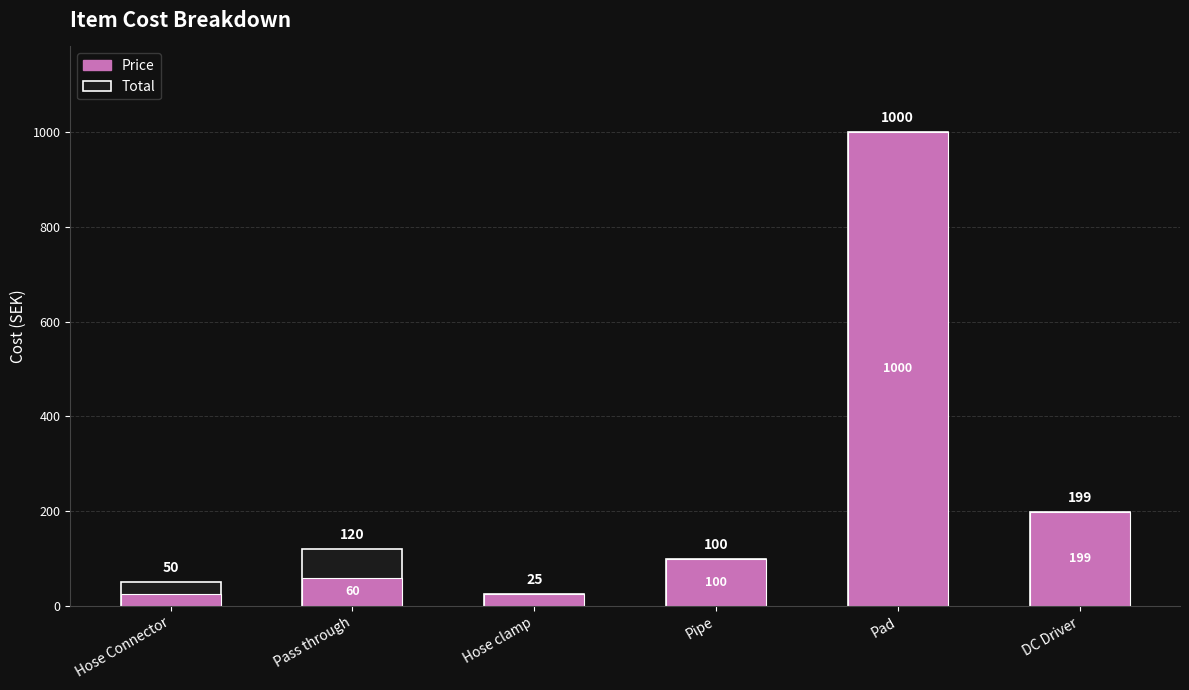

Reading right to left, transcribe all the data shown in this chart.

Total: 199	1000	100	25	120	50
Price: 199	1000	100	25	60	25